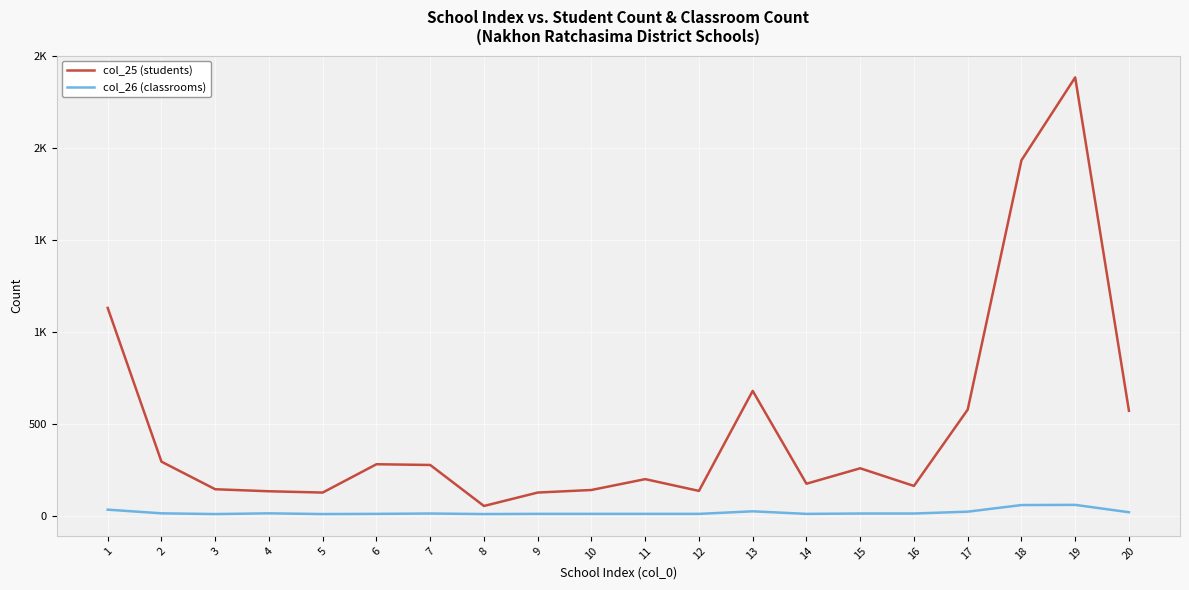

Does the chart display data point markers on the line(s)?

No